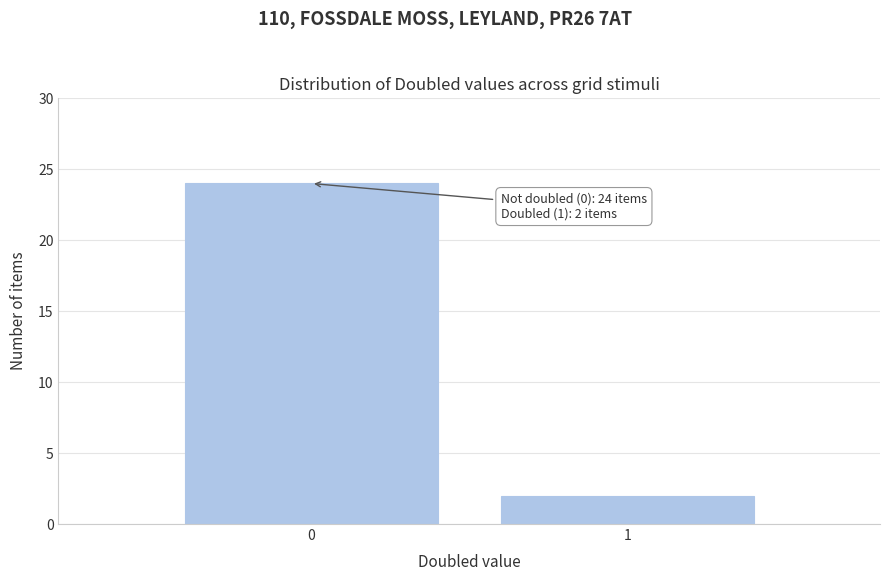

Reading left to right, list all the values displayed in this chart.

24	2